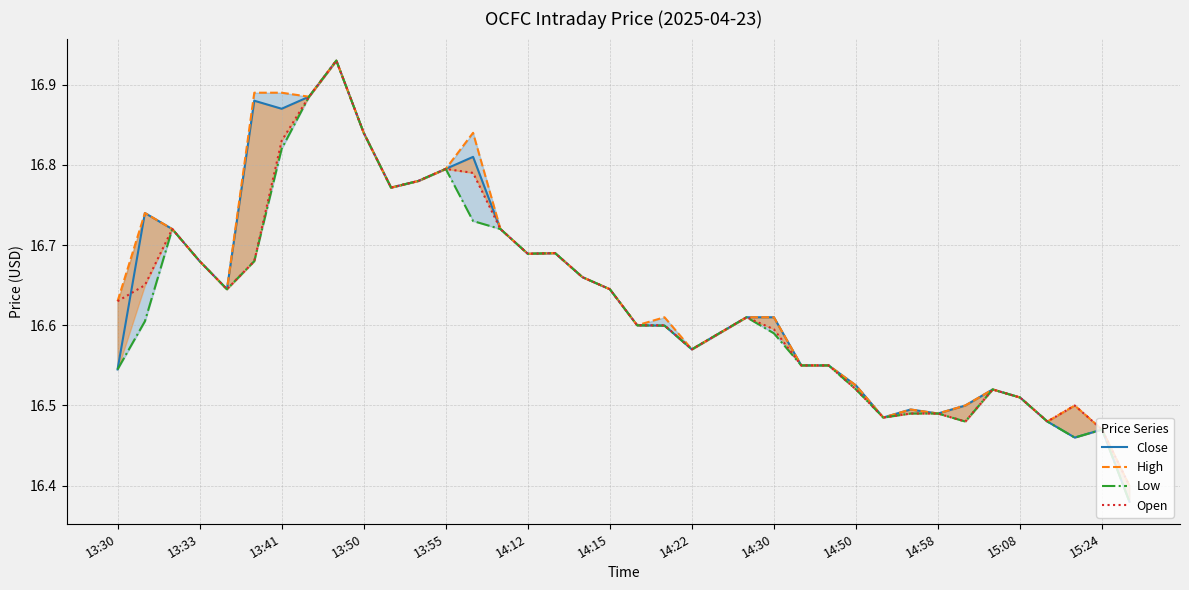

At how many categories does at least one series exceed 16?

38